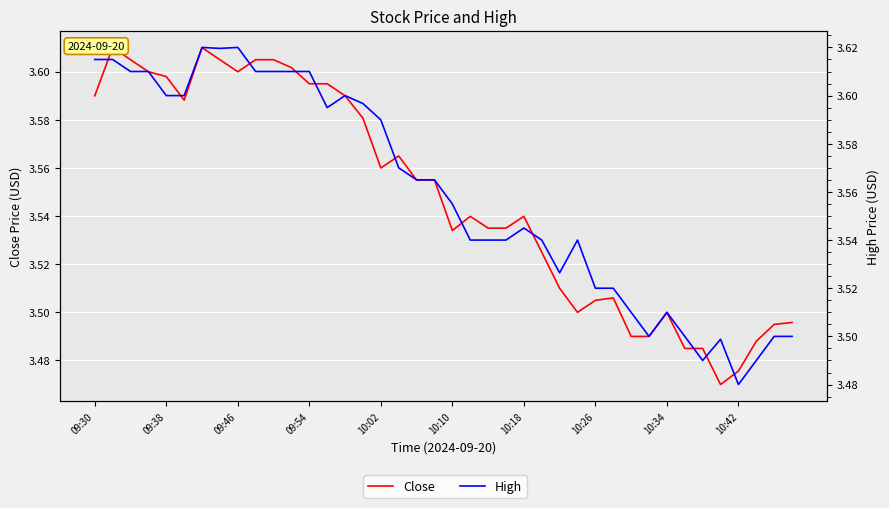

True or false: High has more than 1 interior local peaks.

True